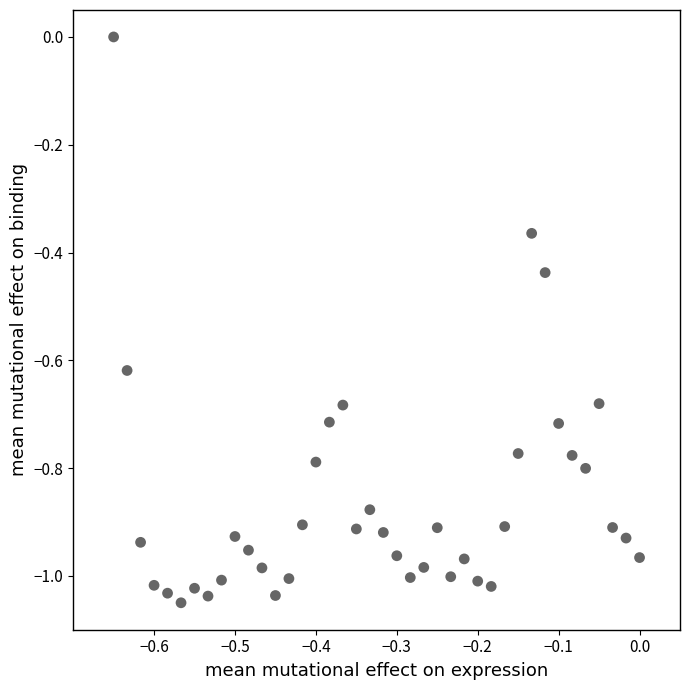

What is the range of X values (max minus min)?

0.7